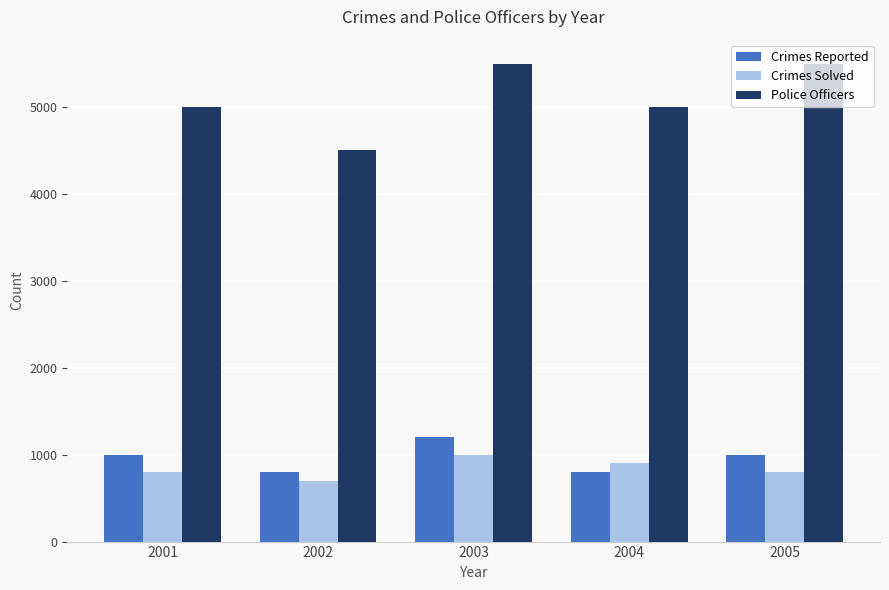

What is the total value across all series at 2002?

6000